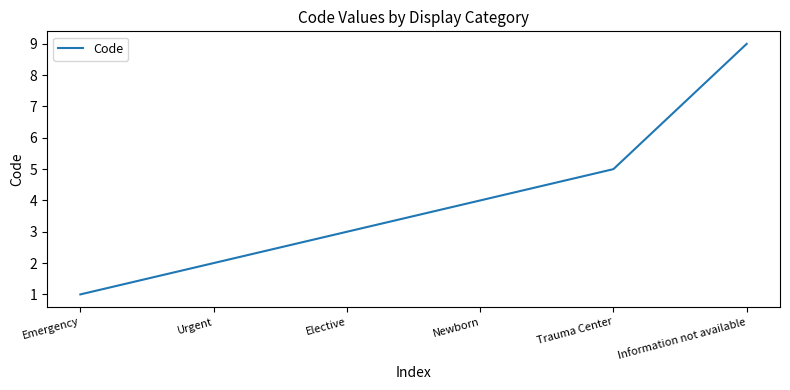

How many values are below 4?

3